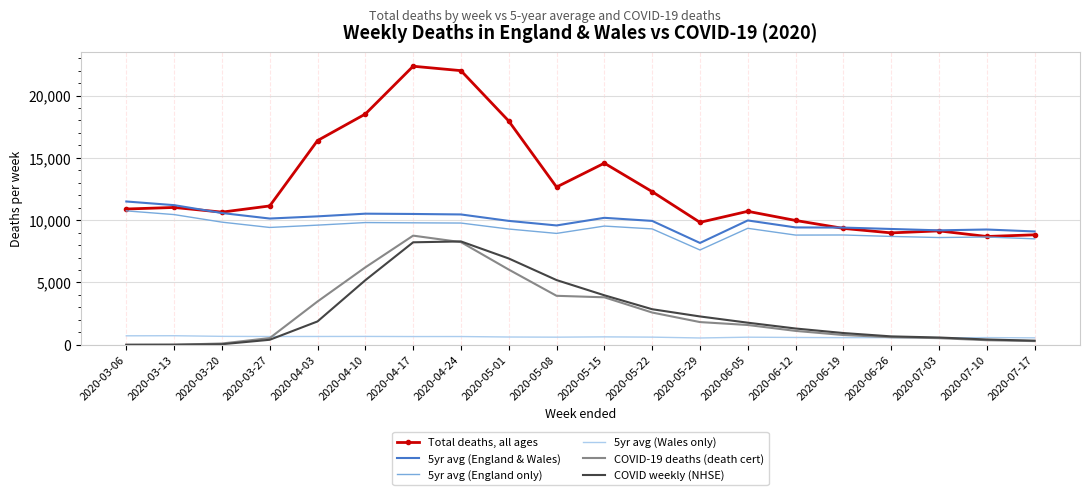

Which series has the largest total across all categories?

Total deaths, all ages